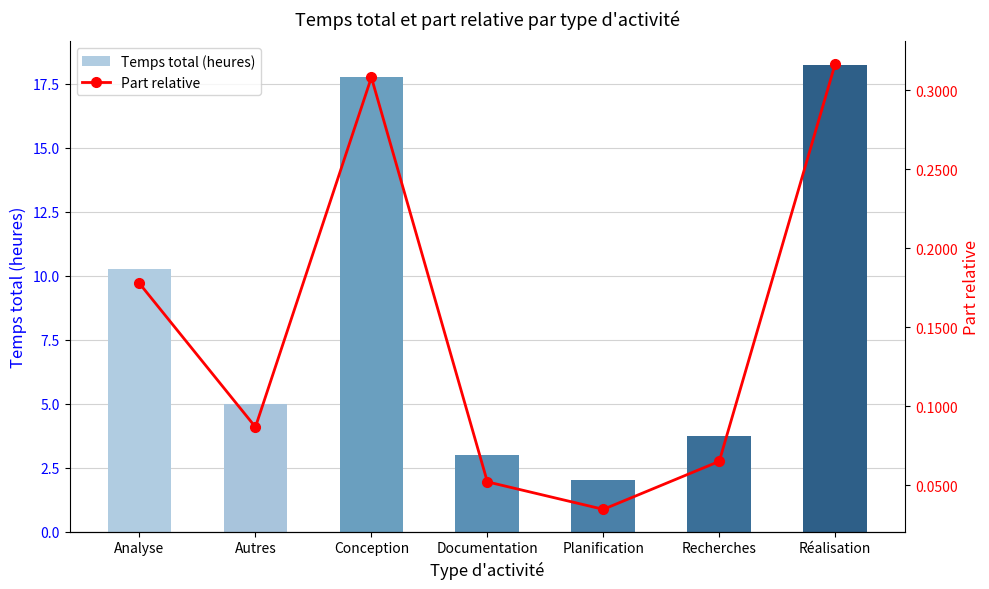

List the labels in order of Temps total (heures) value, largest first.

Réalisation, Conception, Analyse, Autres, Recherches, Documentation, Planification